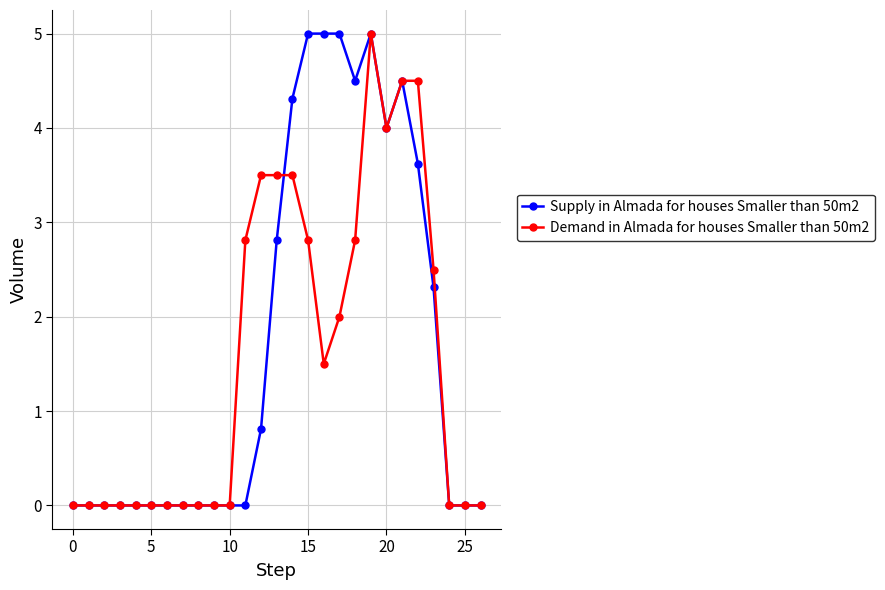

What is the value of the Supply in Almada for houses Smaller than 50m2 point at the 23rd from the left?

3.6